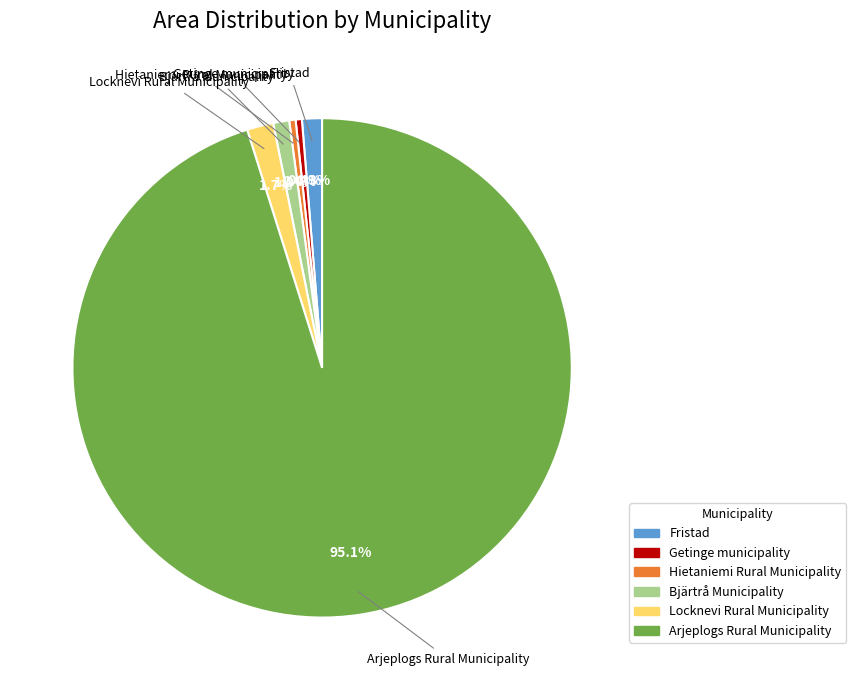

How much of the chart is everything except Locknevi Rural Municipality?

98.3%